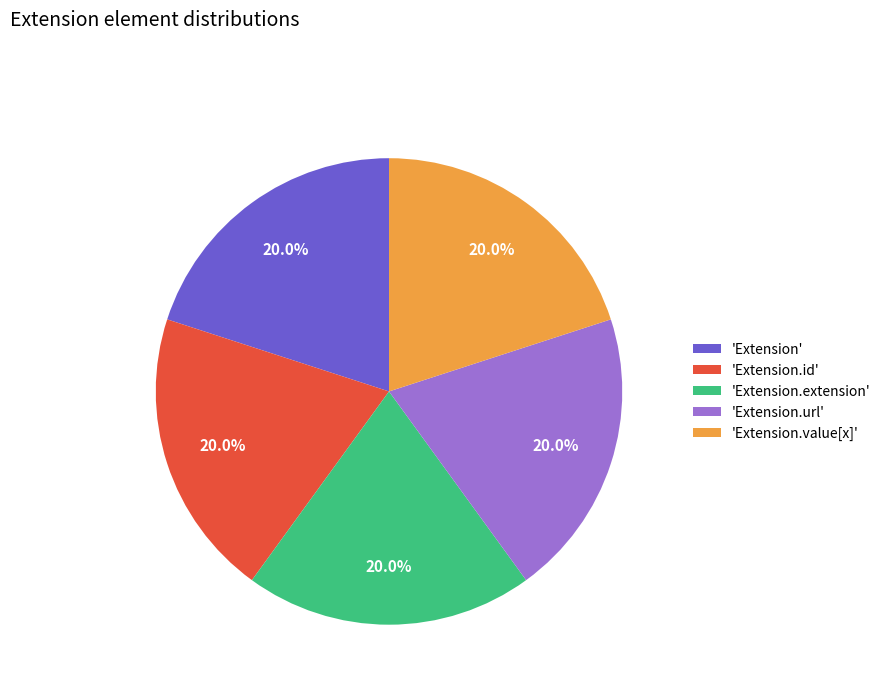

Is there a majority slice in this chart?

No